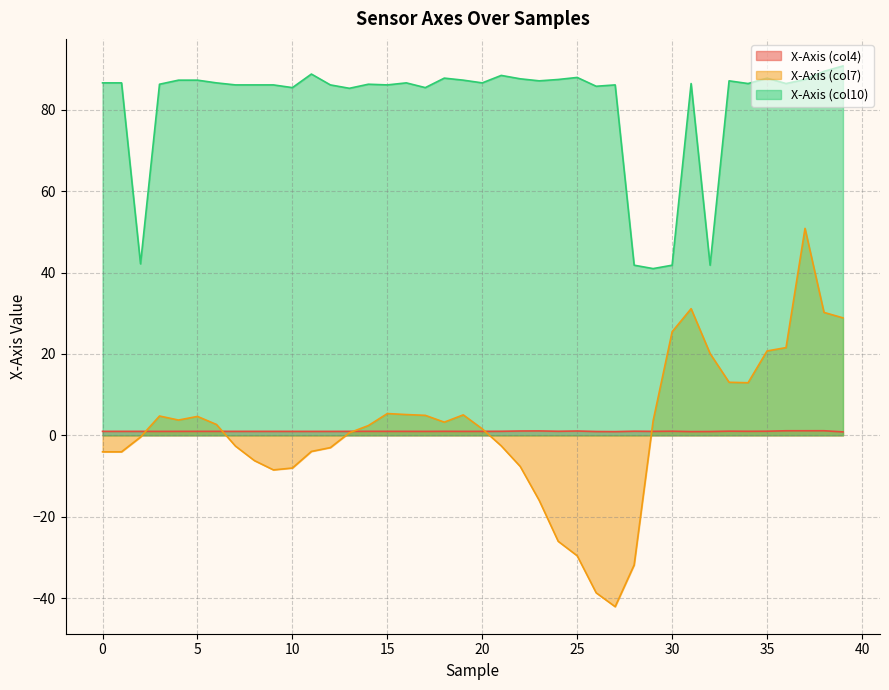

True or false: X-Axis (col10) and X-Axis (col4) cross at least once.

False